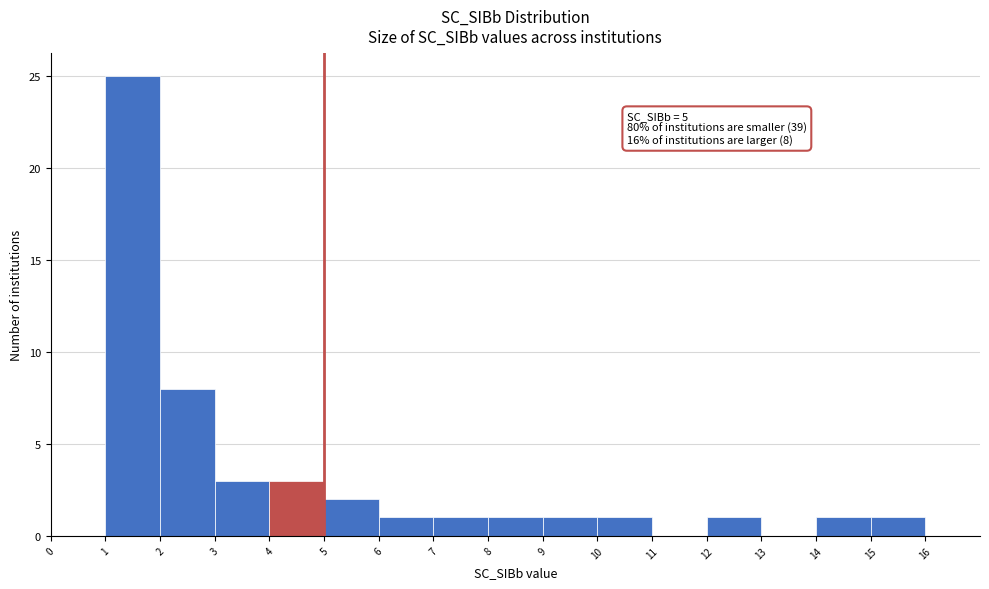

Over which range of the x-axis is the bar tallest?

1 to 2